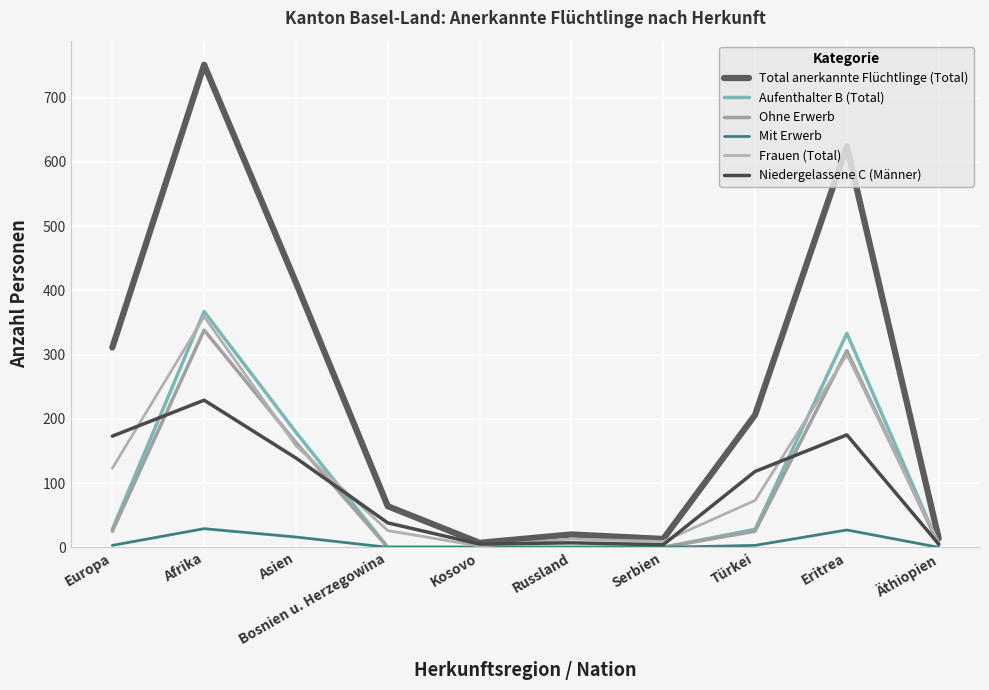

True or false: Ohne Erwerb has more than 1 interior local peaks.

True